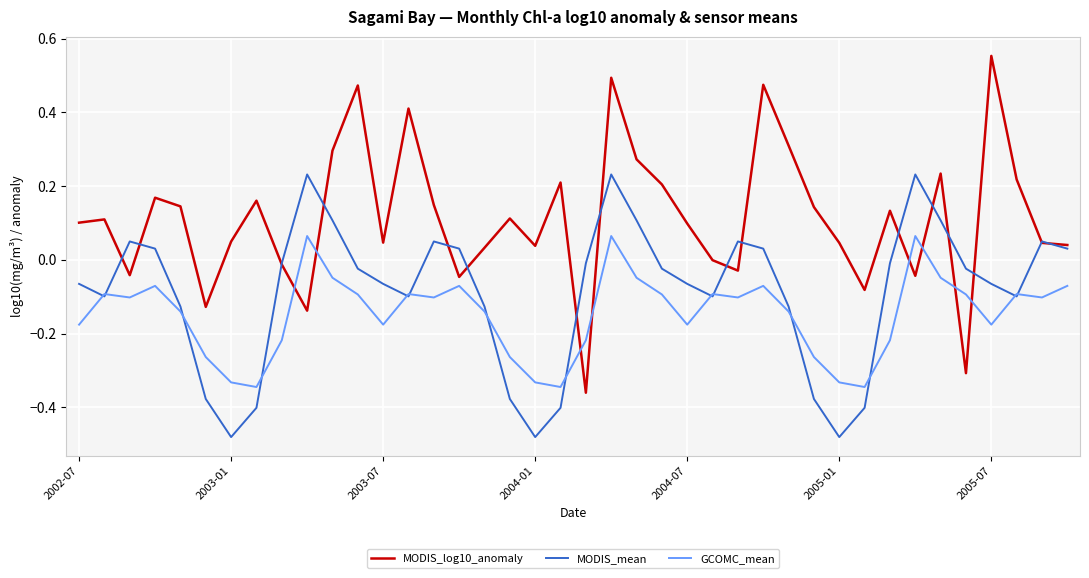

Count the number of categories in the chart.

40